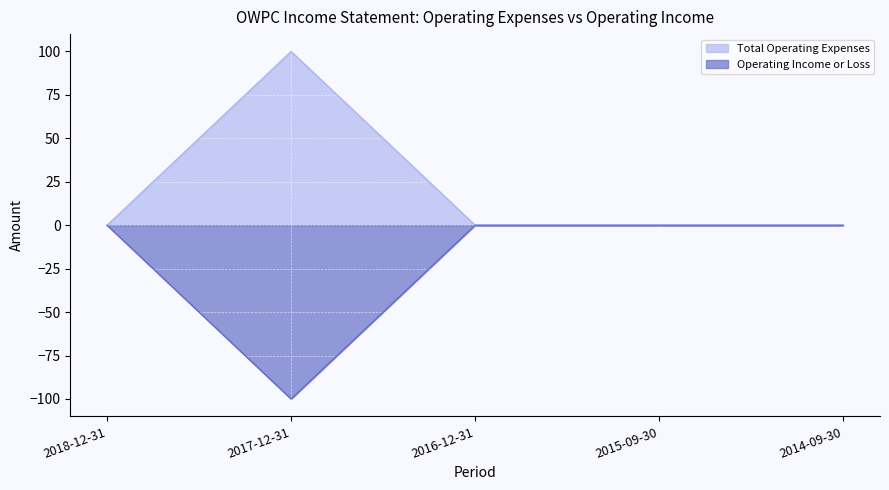

Is it true that Operating Income or Loss equals 0 at 2014-09-30?

True